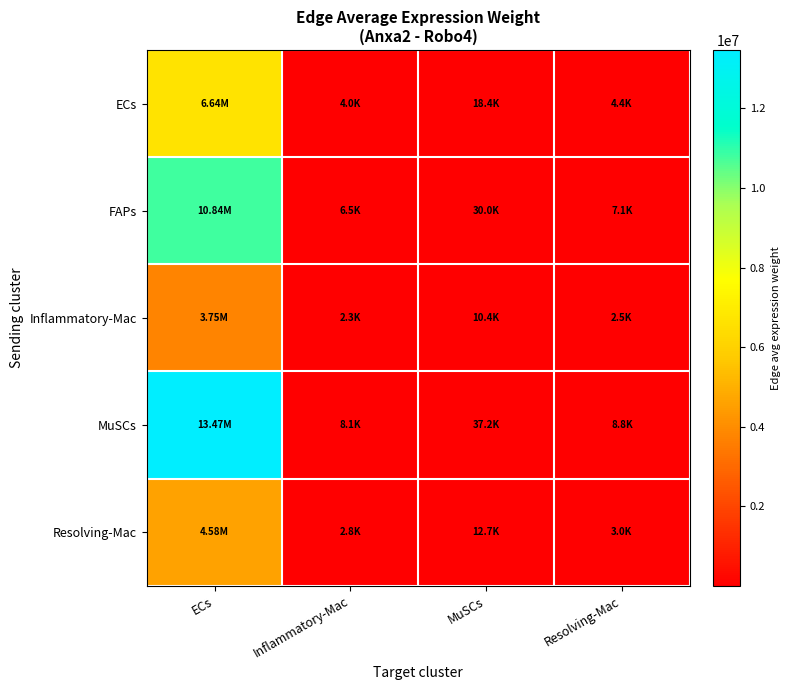

Reading left to right, list all the values displayed in this chart.

ECs: ECs=6636581.9	Inflammatory-Mac=3985.5	MuSCs=18351.4	Resolving-Mac=4359.6
FAPs: ECs=10835450.6	Inflammatory-Mac=6507.1	MuSCs=29962.1	Resolving-Mac=7117.8
Inflammatory-Mac: ECs=3754874.0	Inflammatory-Mac=2255.0	MuSCs=10382.9	Resolving-Mac=2466.6
MuSCs: ECs=13467748.1	Inflammatory-Mac=8087.9	MuSCs=37240.9	Resolving-Mac=8846.9
Resolving-Mac: ECs=4584403.5	Inflammatory-Mac=2753.1	MuSCs=12676.8	Resolving-Mac=3011.5